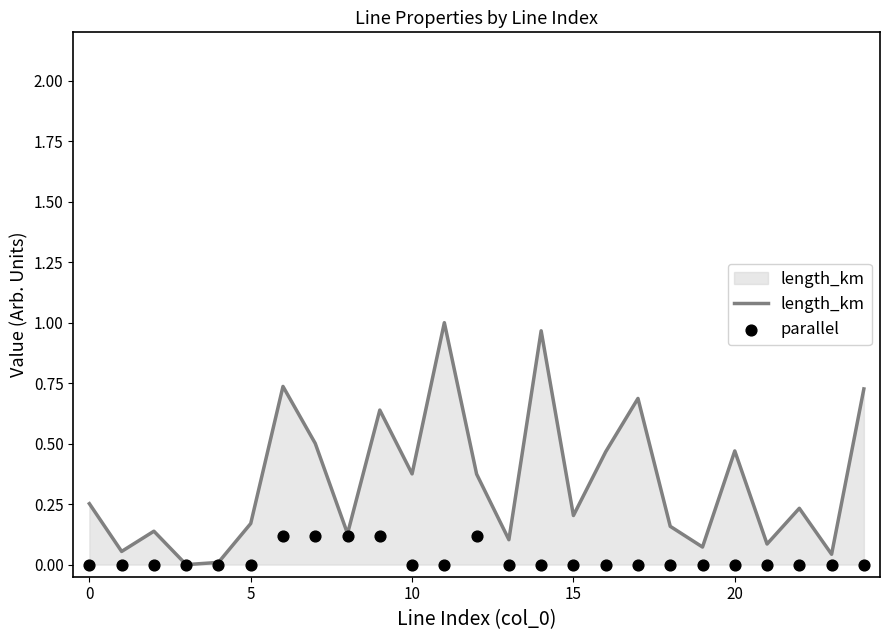

Which series has the largest total across all categories?

length_km